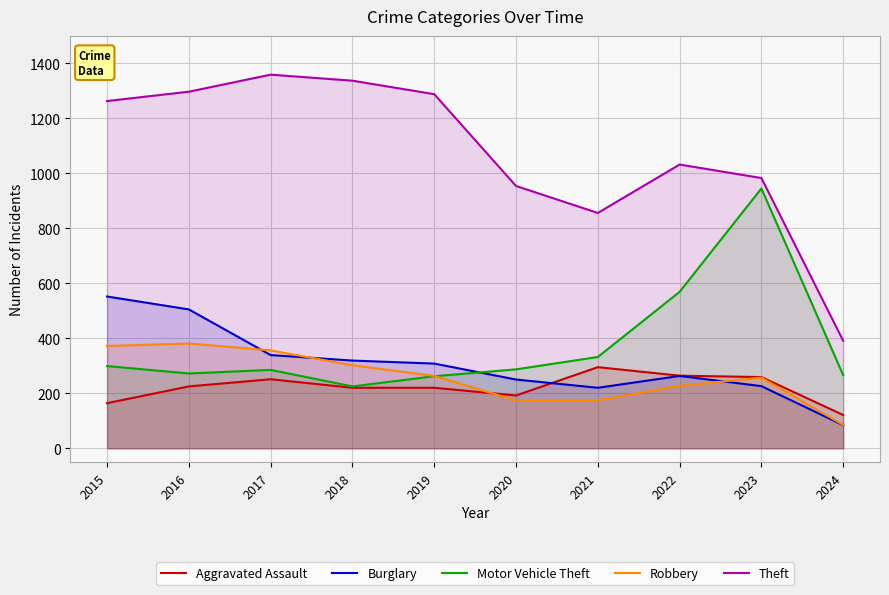

What is the difference between the maximum and second lowest values in the Aggravated Assault series?

131